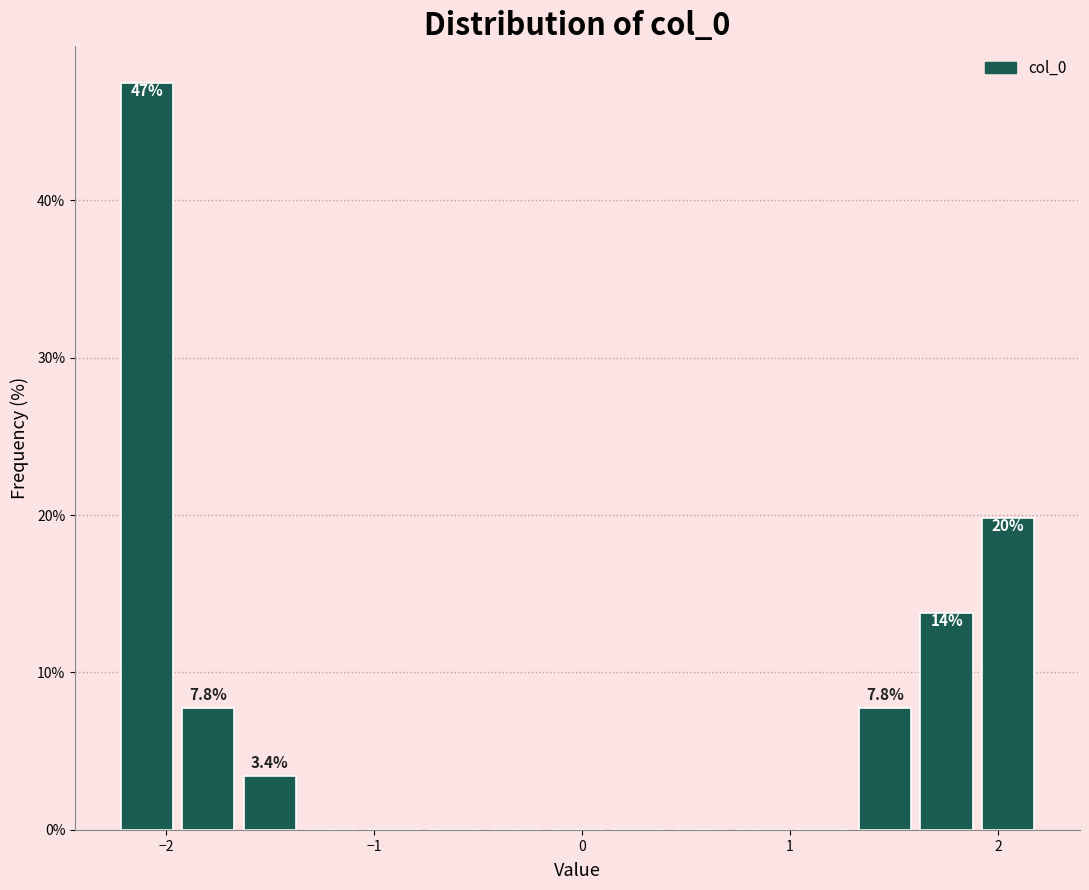

Read against the x-axis, roughly where is the centre of the tallest bar?

-2.1